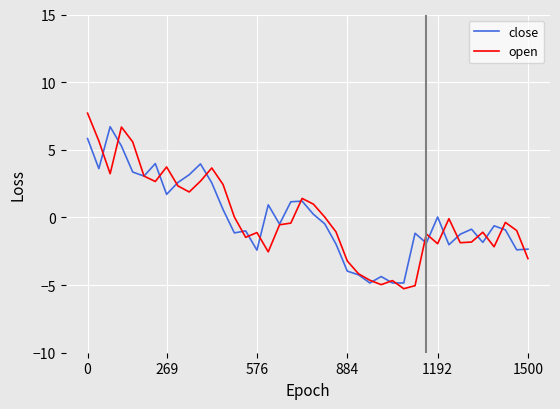

What is the difference between the second highest and second lowest values in the open series?

11.7